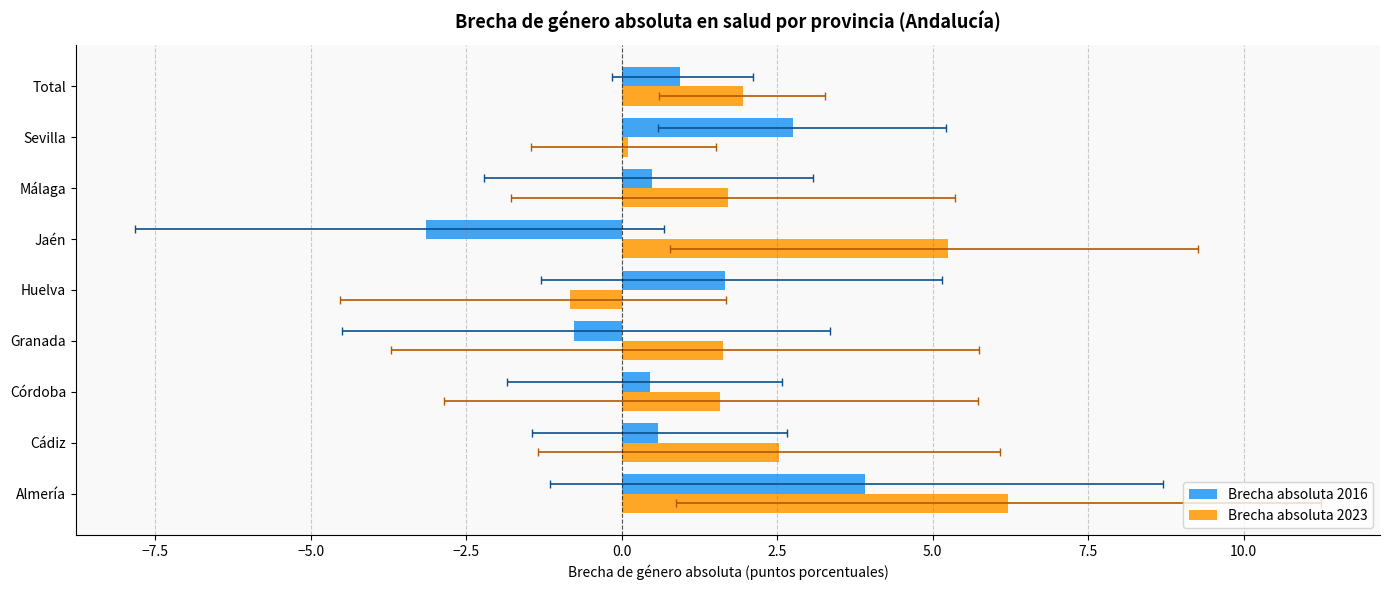

The Brecha absoluta 2016 series shows 1.0 at Huelva. True or false?

False